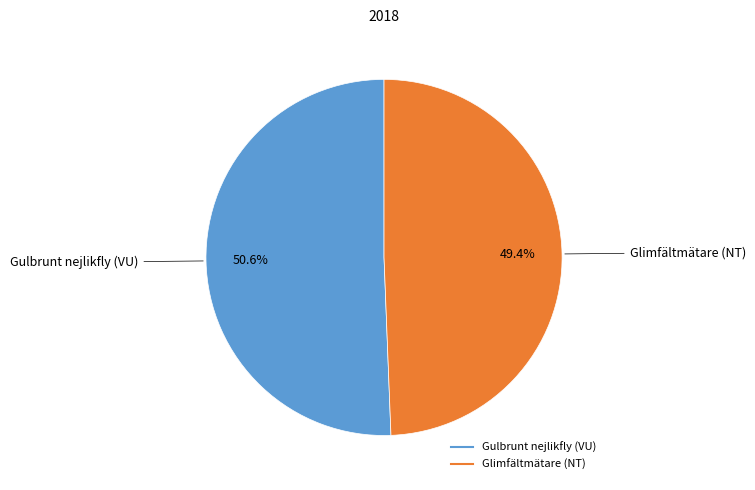

To the nearest percent, what portion does Gulbrunt nejlikfly (VU) represent?

51%